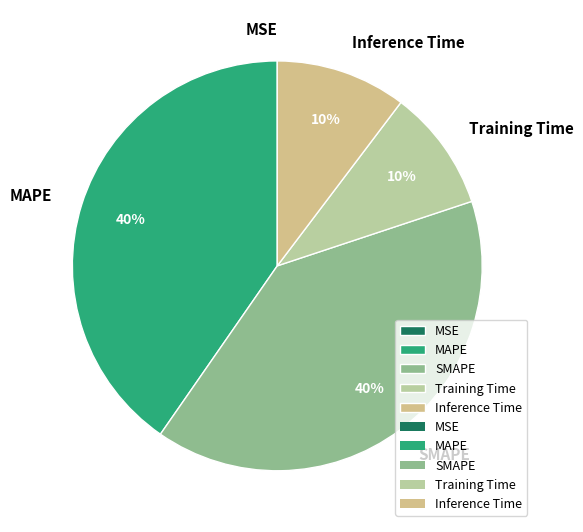

Is there a majority slice in this chart?

No